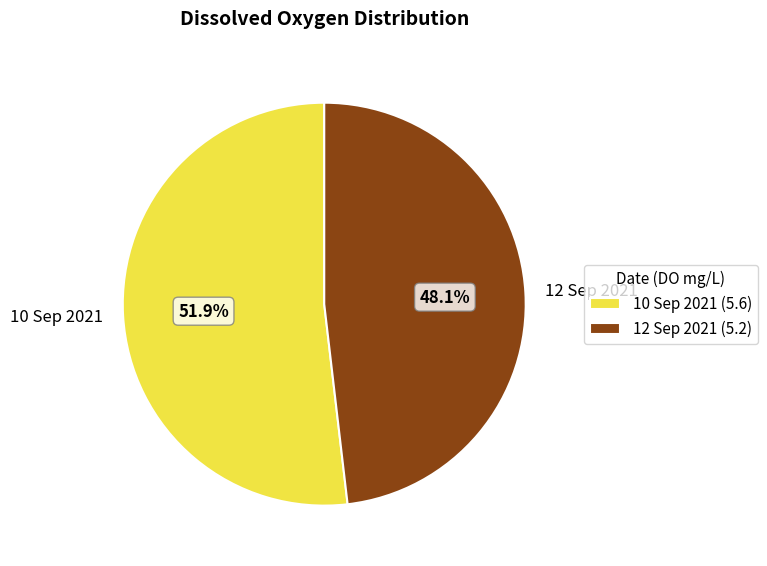

The 12 Sep 2021 slice represents 41% of the pie. True or false?

False